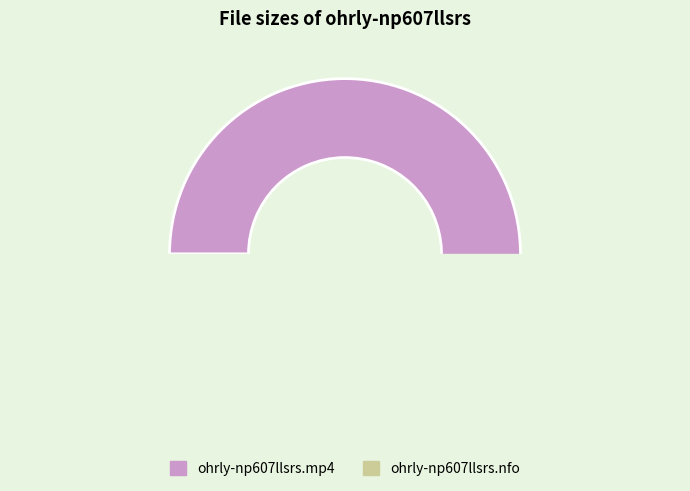

What is the change in value from ohrly-np607llsrs.mp4 to ohrly-np607llsrs.nfo?

-574.0